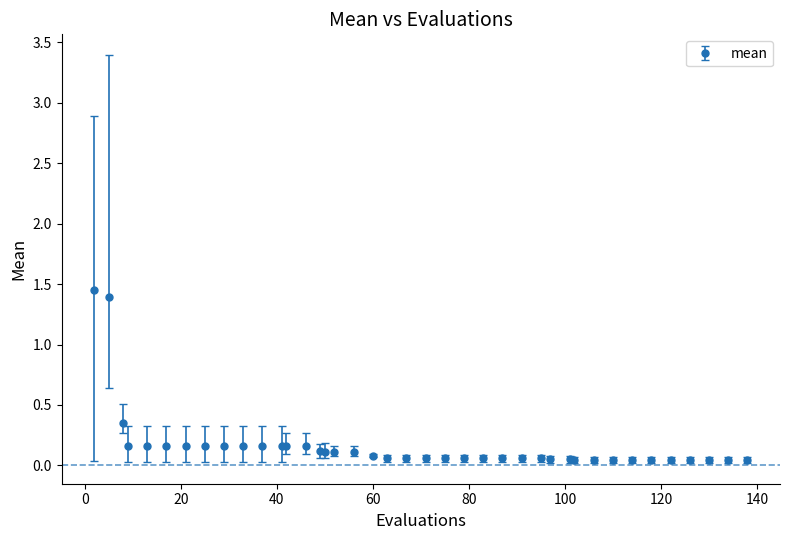

What is the difference between the second highest and minimum values?

1.3